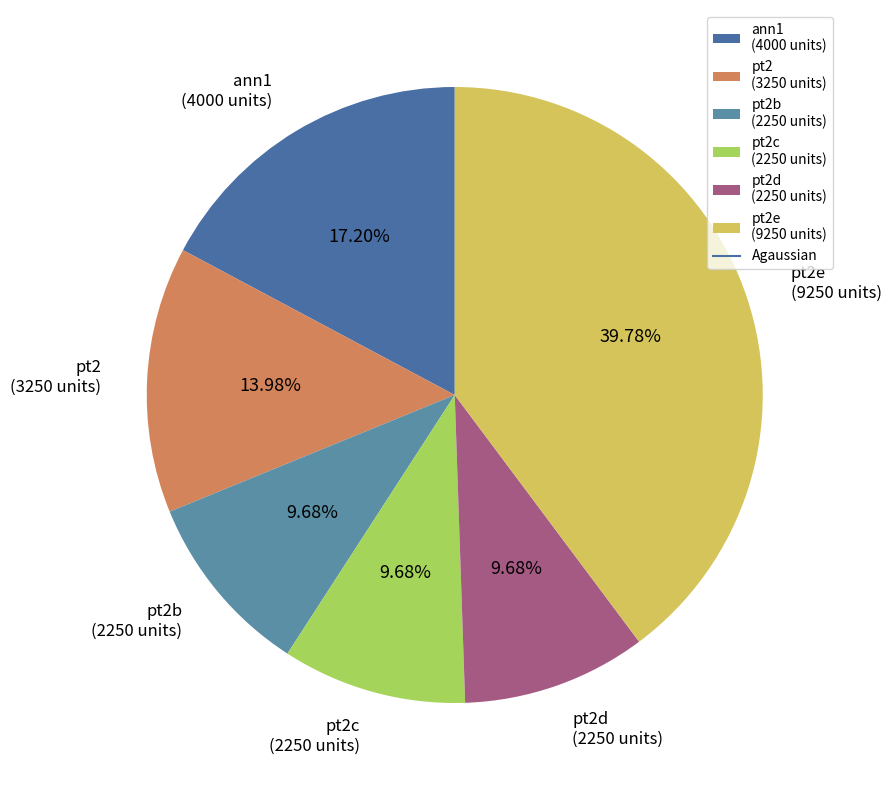

Do pt2d (2250 units) and pt2c (2250 units) together represent more than half of the pie?

No